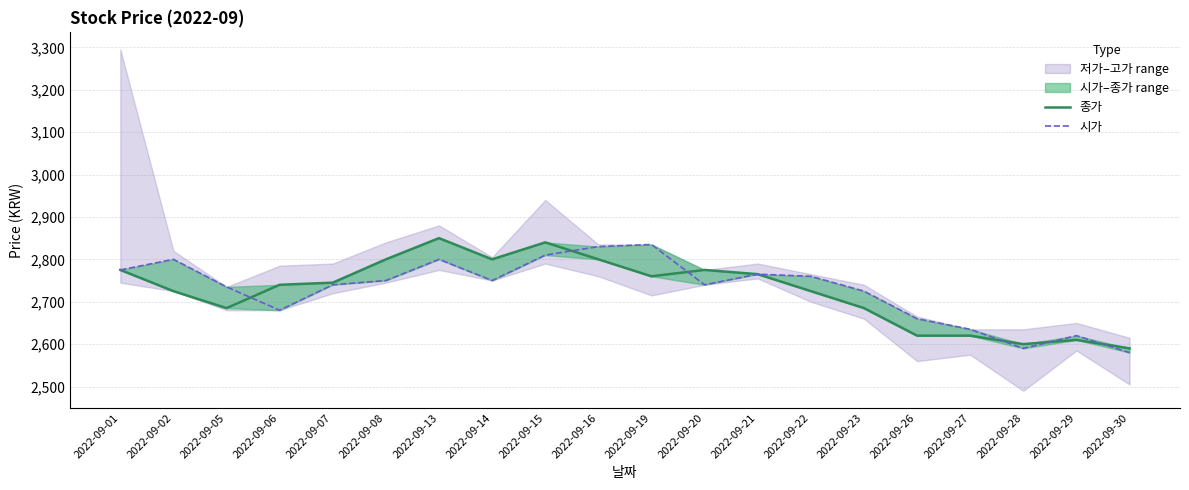

At which label does 시가 reach its minimum?

2022-09-30